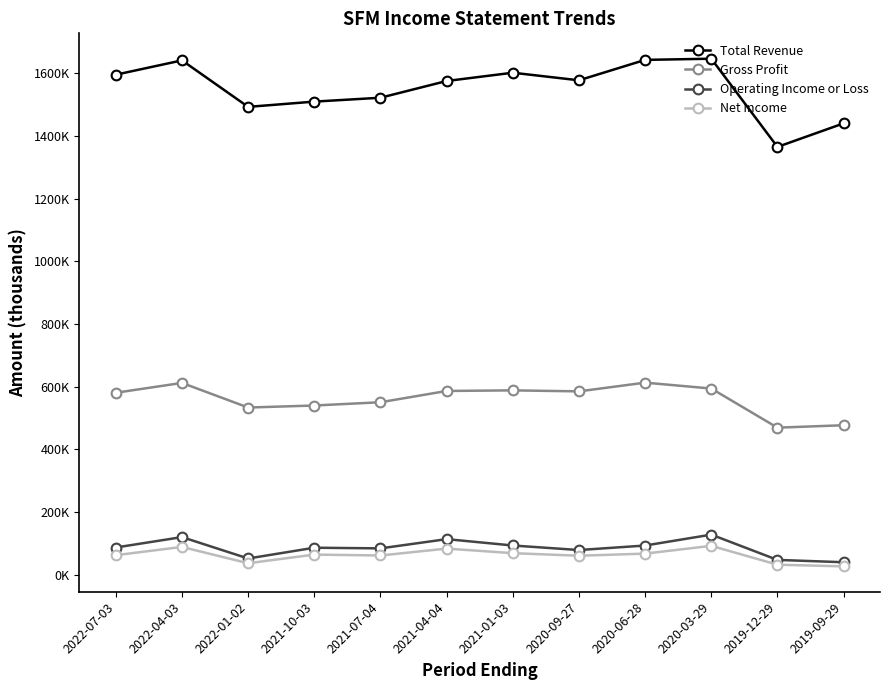

What is the sum of the Total Revenue values at 2021-10-03 and 2021-01-03?

3111400